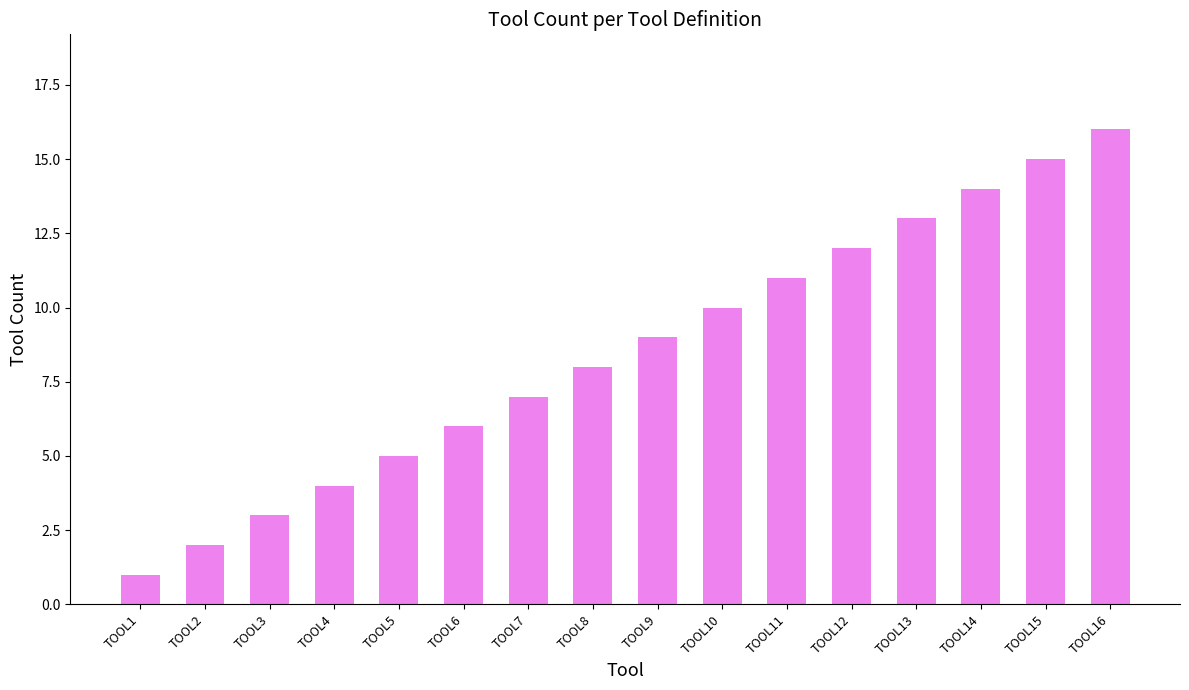

What is the sum of the values at TOOL13 and TOOL6?

19